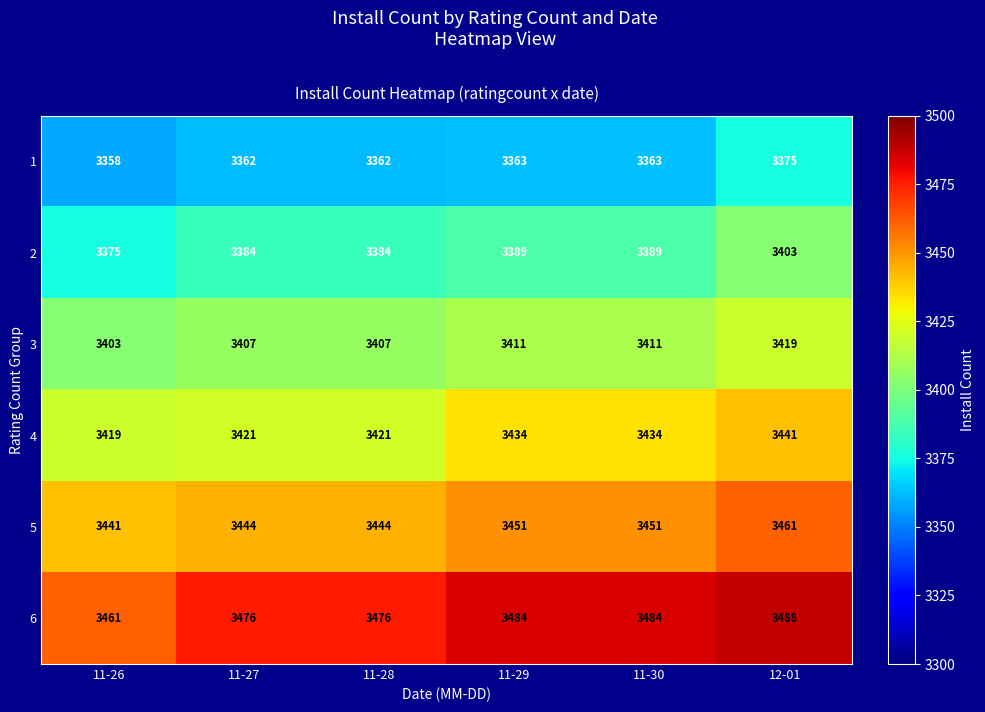

Count the number of categories in the chart.

6